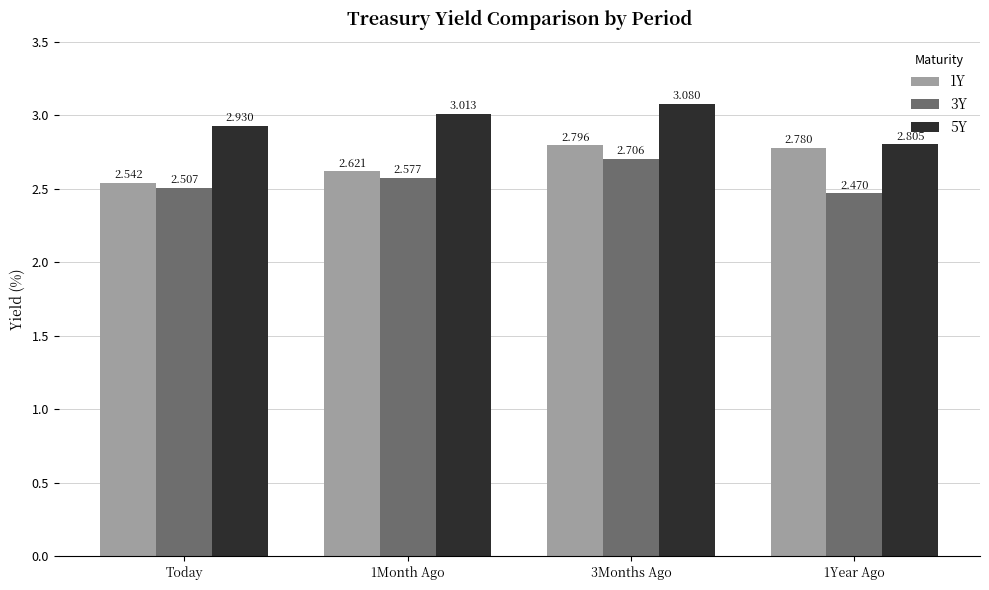

Is the value of 5Y at 1Year Ago greater than the value of 3Y at 1Year Ago?

Yes